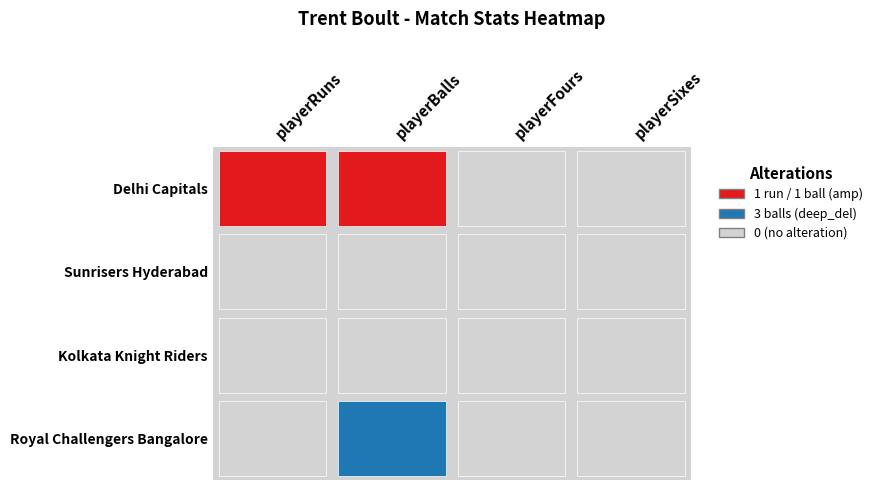

Rank the series at playerFours from highest to lowest value.

Delhi Capitals, Sunrisers Hyderabad, Kolkata Knight Riders, Royal Challengers Bangalore